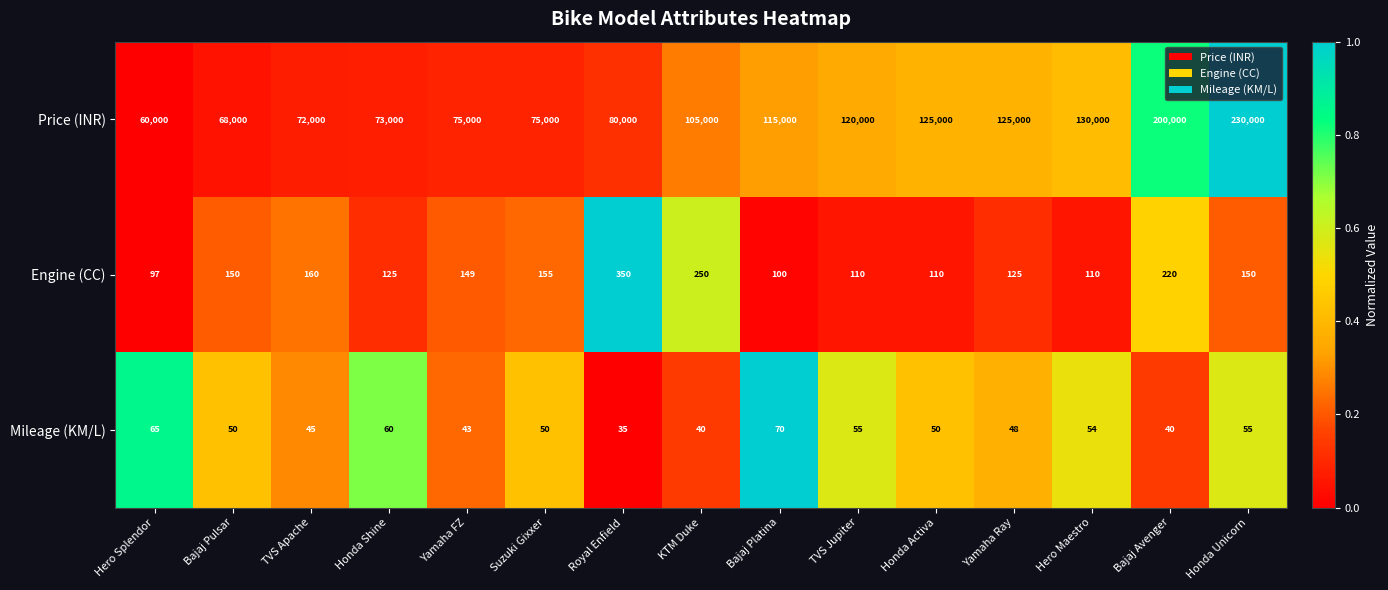

Rank the series by their maximum value, from highest to lowest.

Price (INR), Engine (CC), Mileage (KM/L)